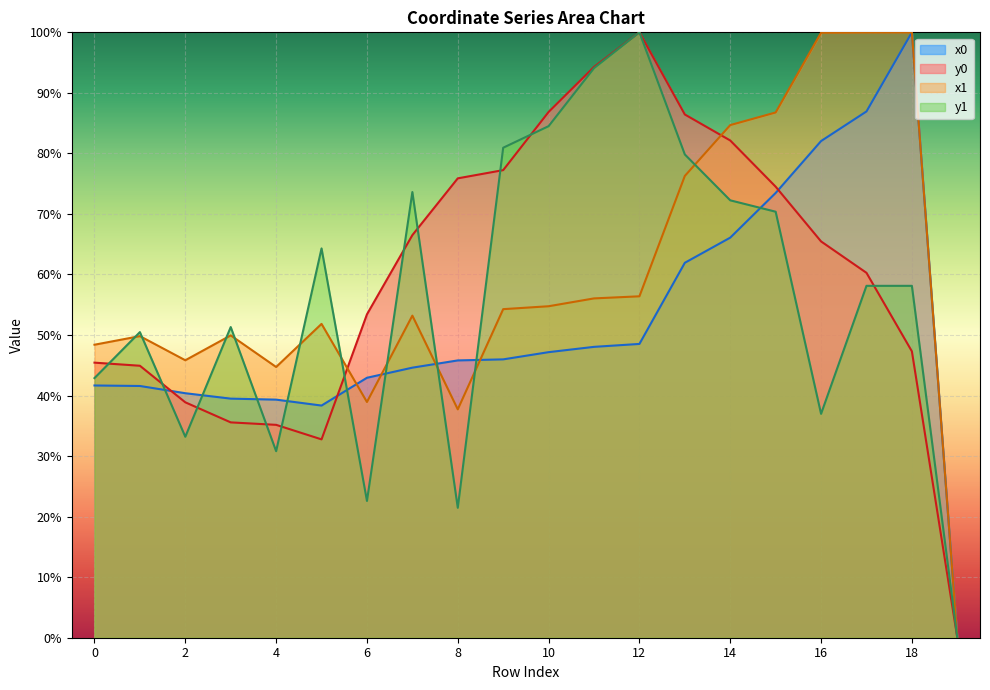

Between 0 and 18, which series saw the biggest shift?

x0